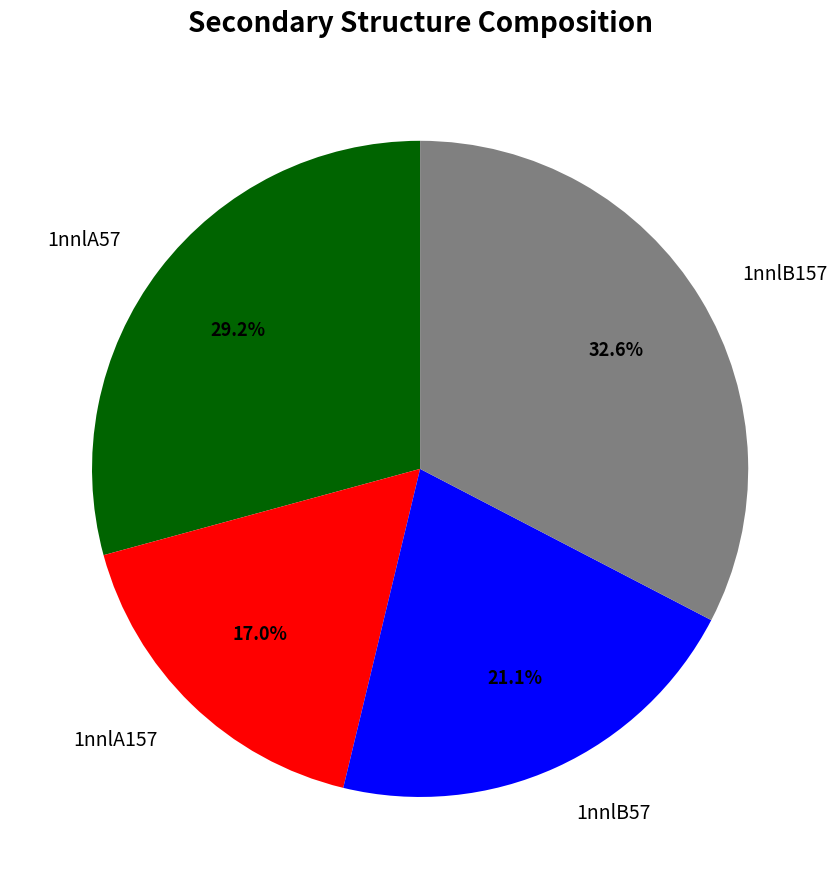

To the nearest percent, what is the combined percentage of 1nnlB57 and 1nnlA57?

50%